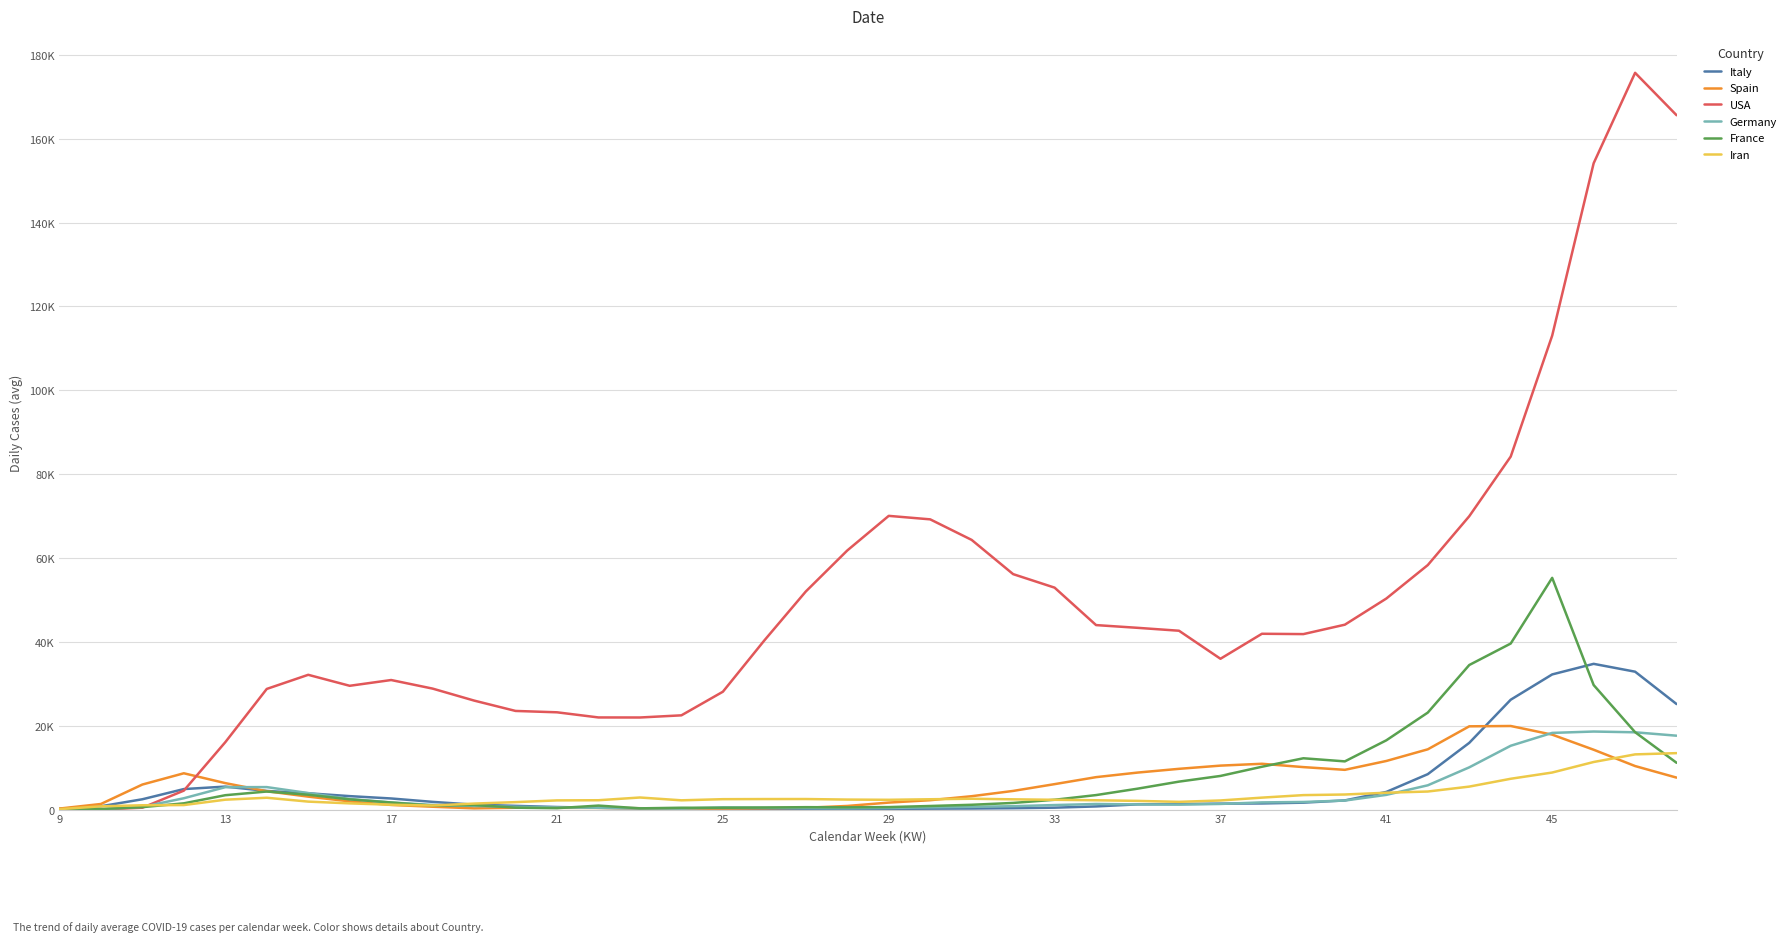

Does the chart display data point markers on the line(s)?

No